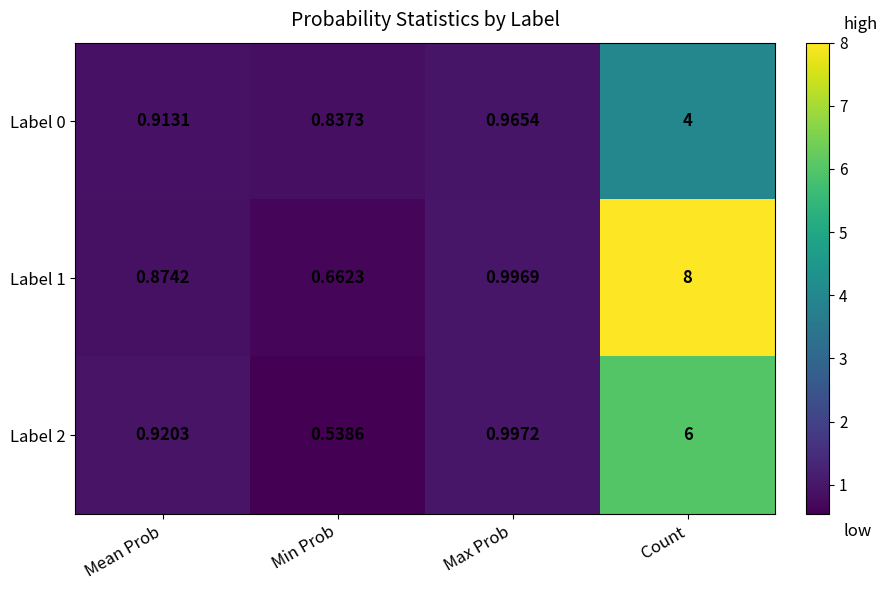

At which category does the chart reach its peak across all series?

Count